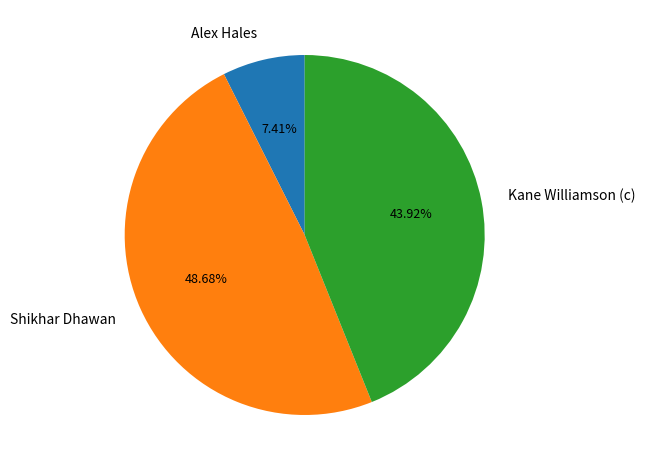

What portion of the pie excludes Alex Hales?

92.6%